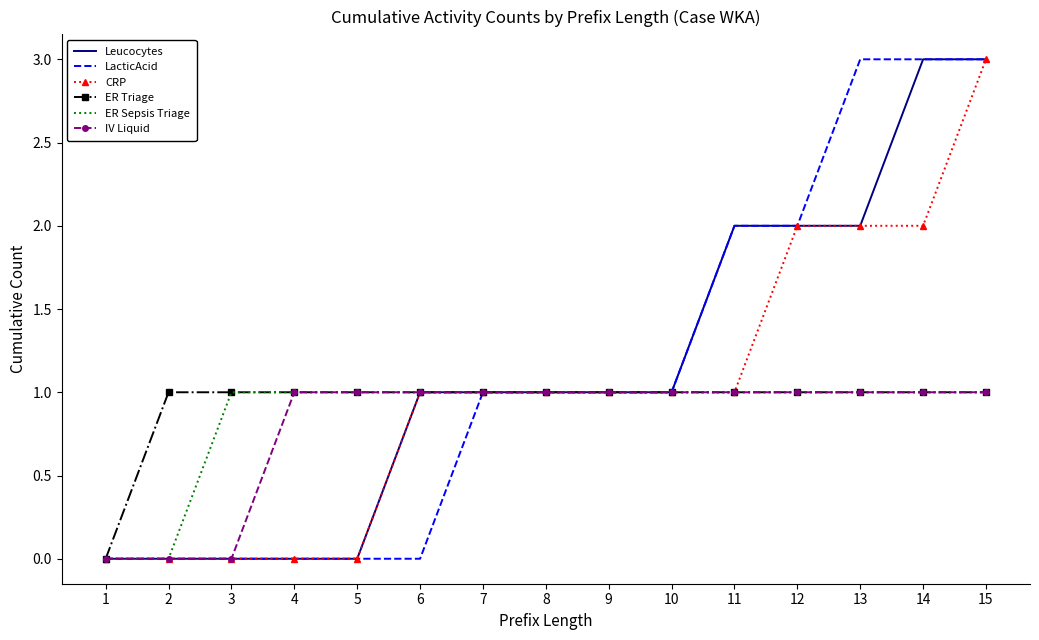

The LacticAcid series shows 3 at 15. True or false?

True